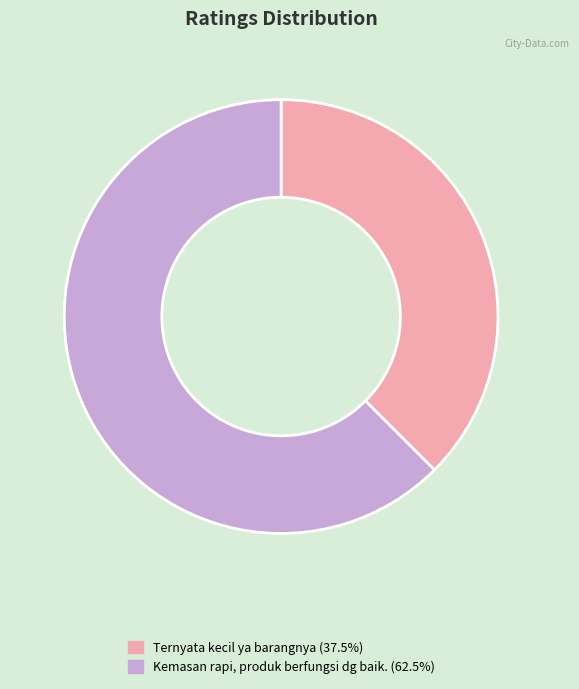

What is the largest slice in the pie chart?

Kemasan rapi, produk berfungsi dg baik.